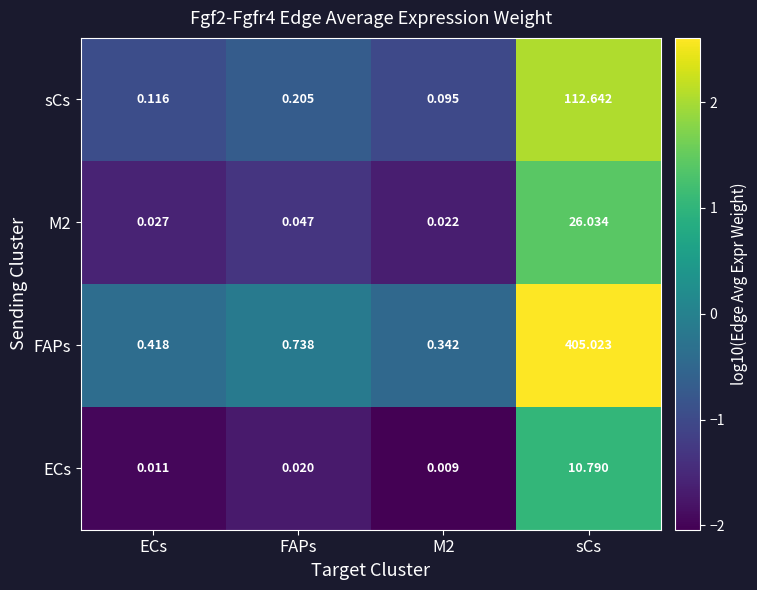

Which label corresponds to the largest value in the chart?

sCs